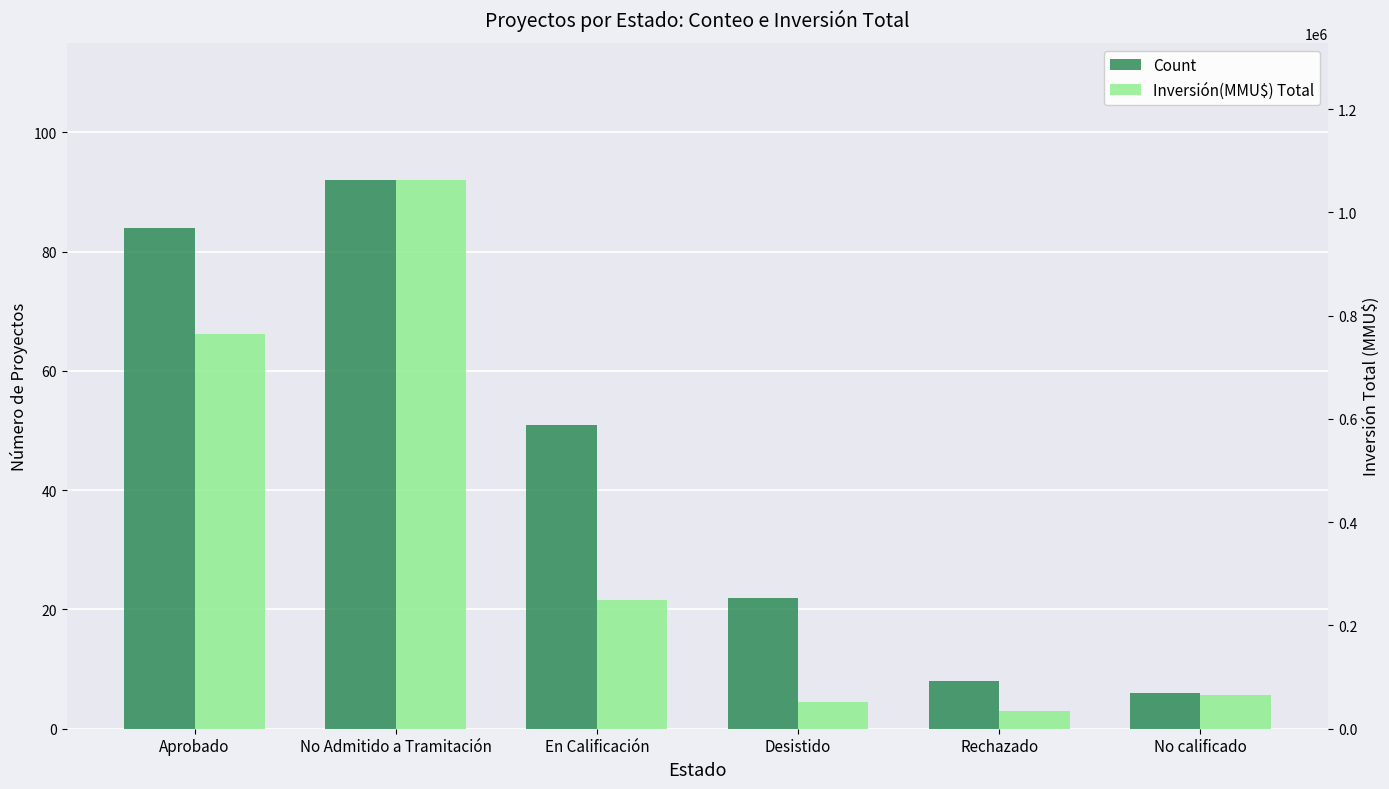

What position from the left is Aprobado?

1